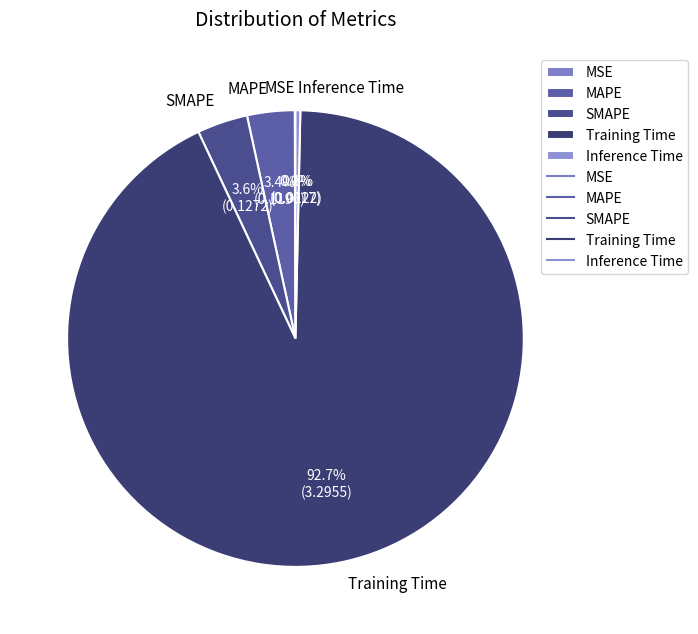

To the nearest percent, what is the difference between the largest and smallest slice percentages?

93%